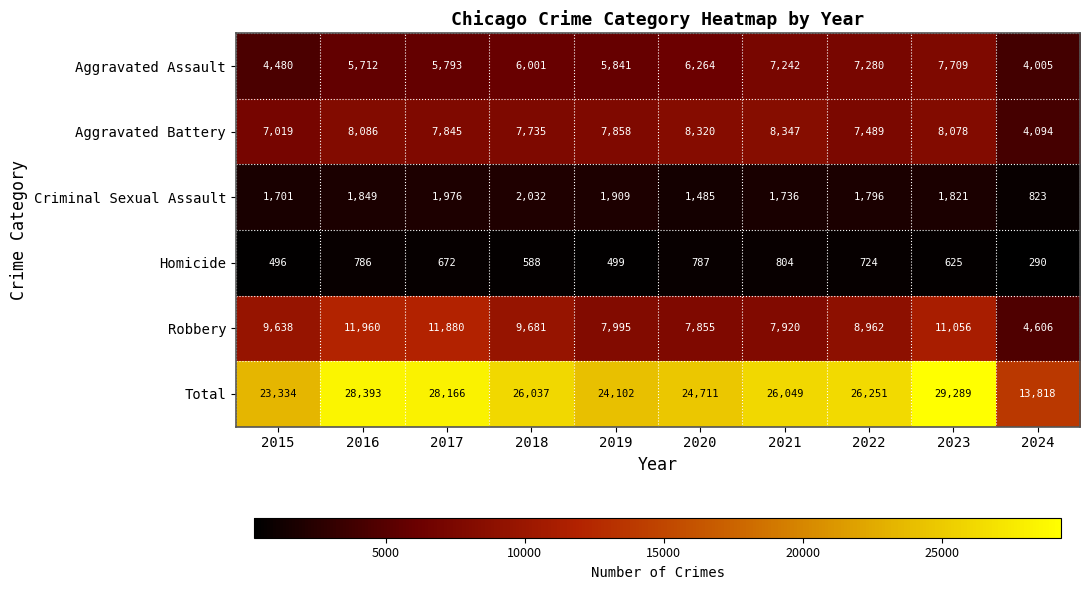

Where does the Total series first go above 26049?

2016